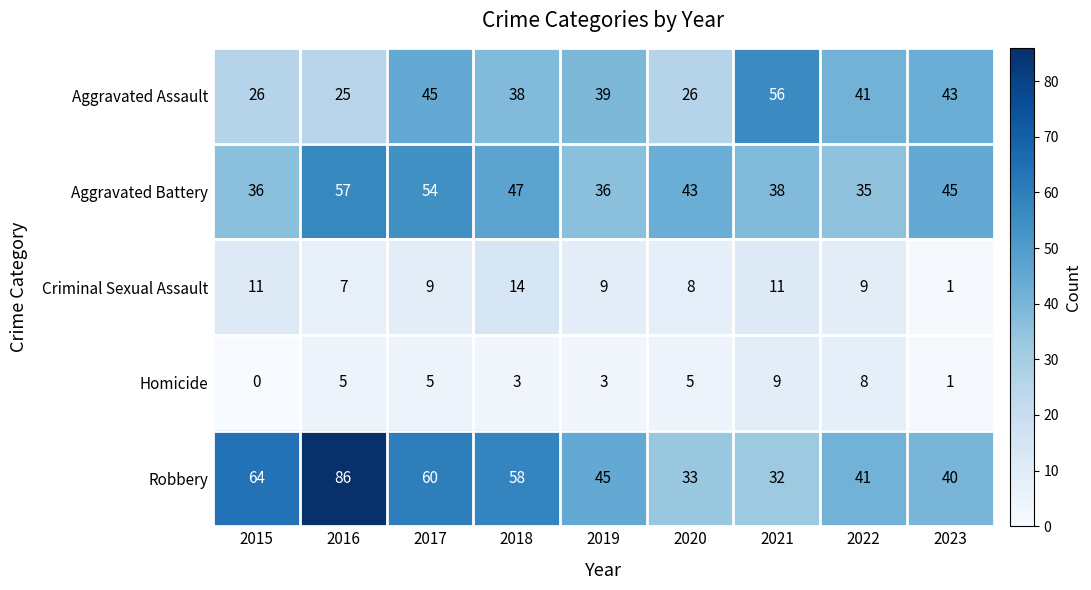

At 2021, list the series in order from largest to smallest.

Aggravated Assault, Aggravated Battery, Robbery, Criminal Sexual Assault, Homicide